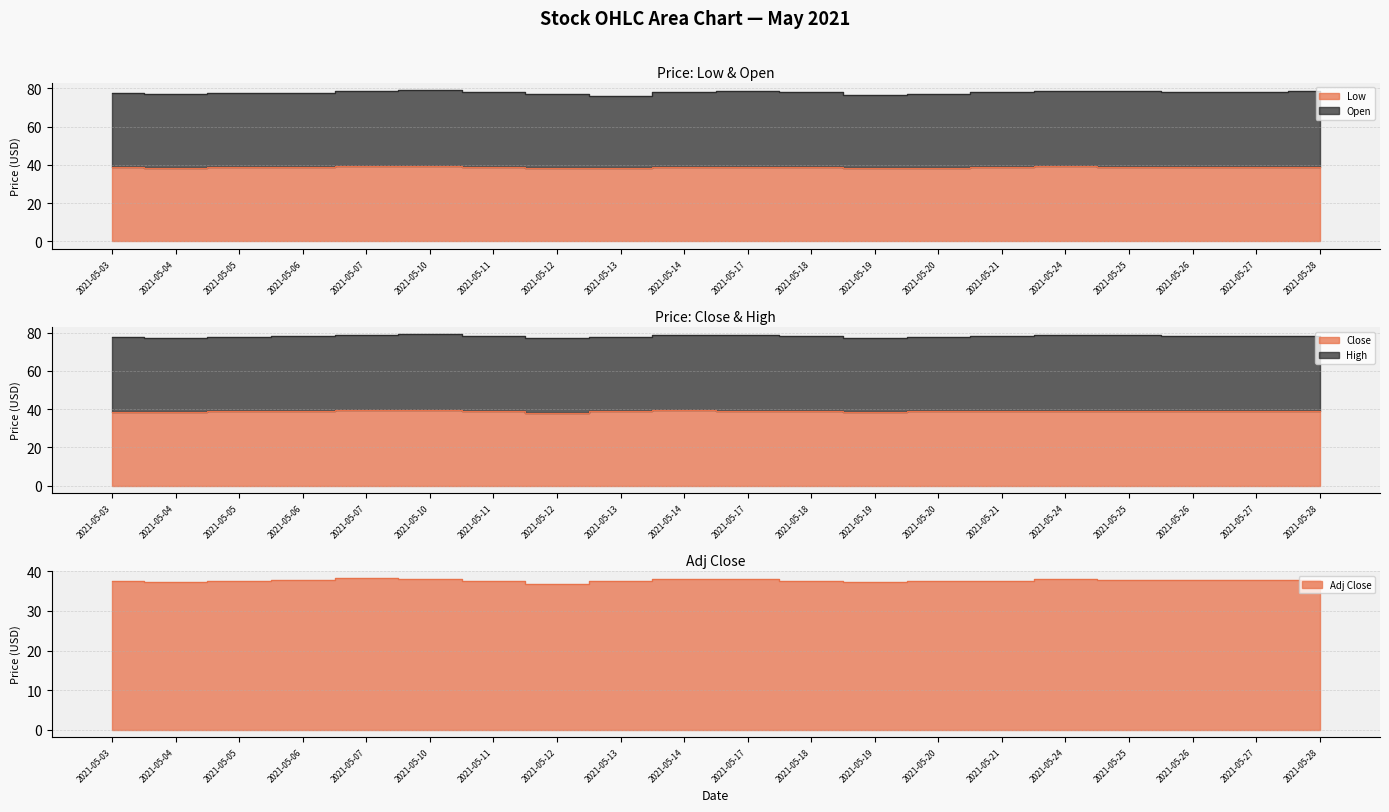

What is the difference between the maximum and minimum values in the Adj Close series?

1.3